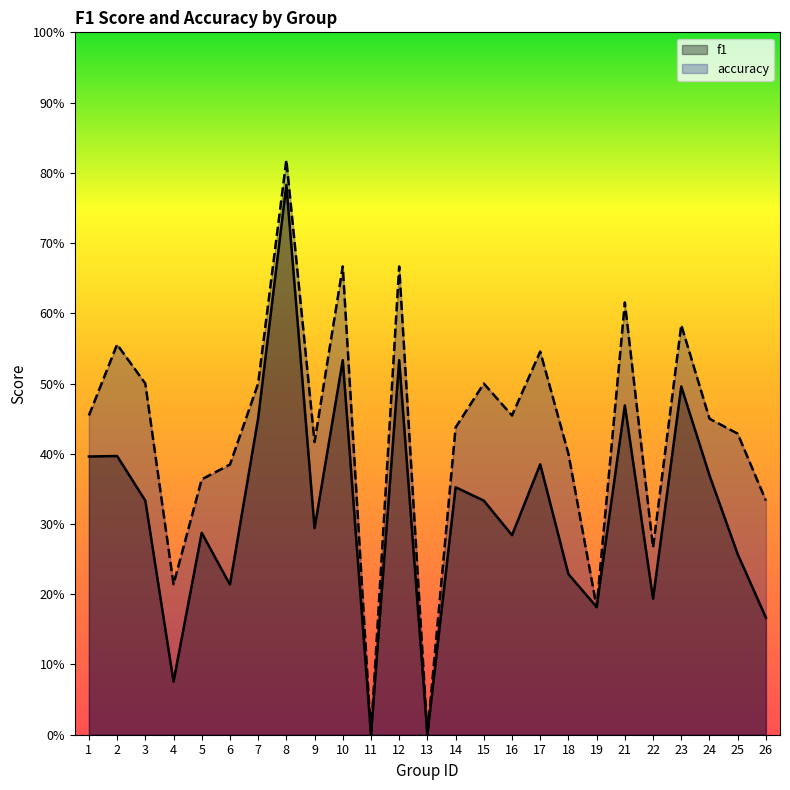

Count the accuracy values in the range 0 to 1.

25